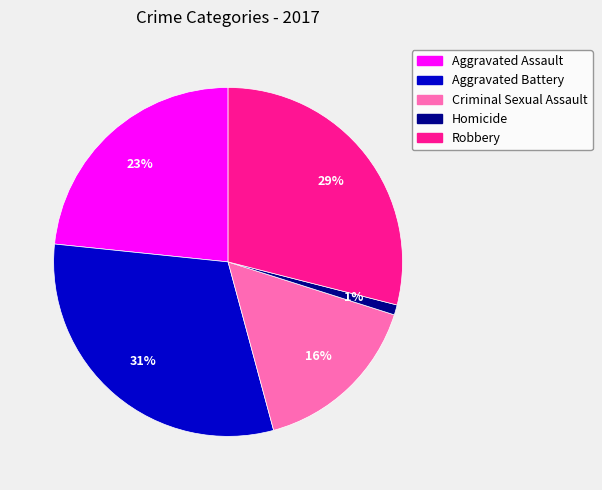

What is the ratio of the value at Robbery to the value at Aggravated Battery?

0.9